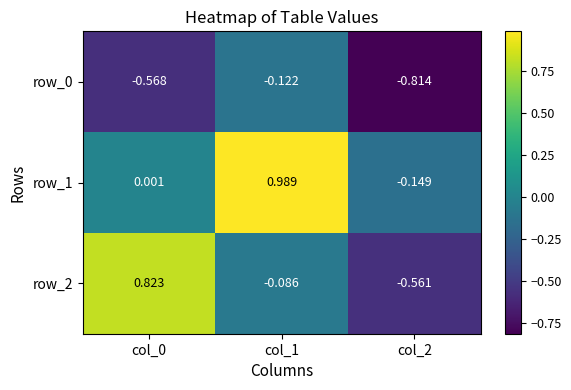

List the series in order of their peak value, highest first.

row_1, row_2, row_0